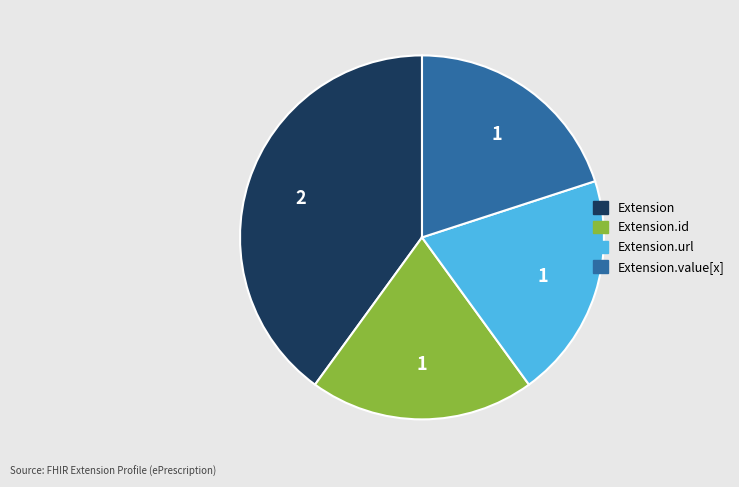

How many slices are in this pie chart?

4